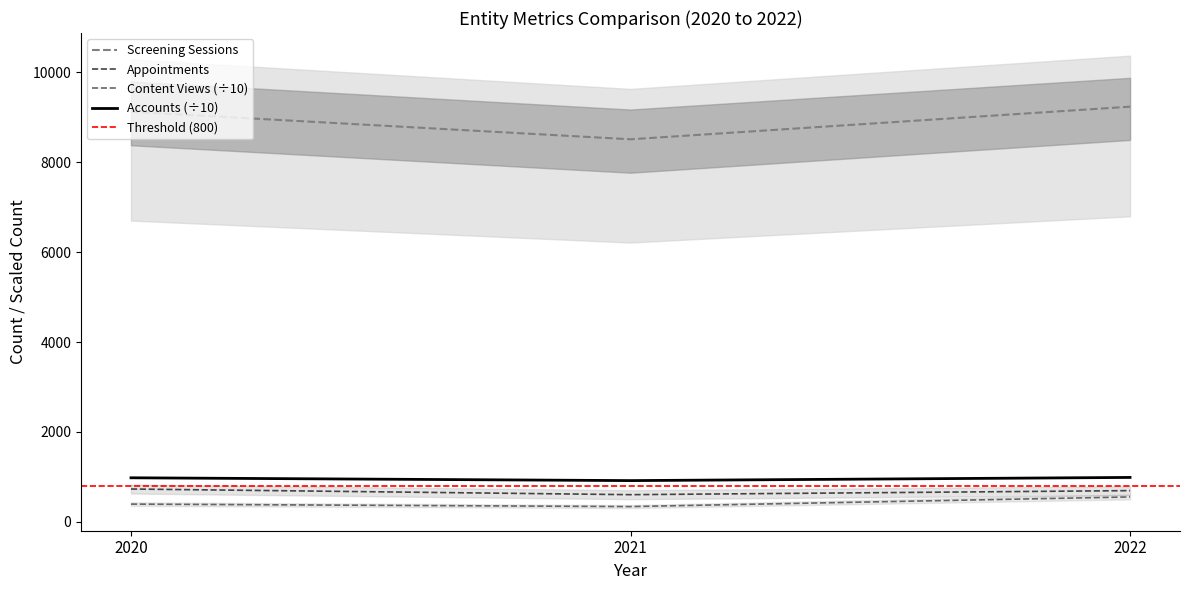

What is the spread (max minus min) of values at 2021?

577.8